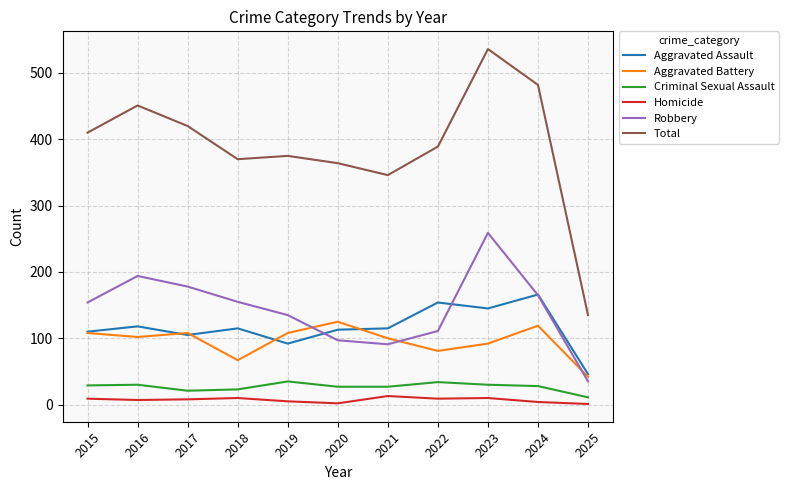

True or false: Aggravated Battery and Criminal Sexual Assault cross at least once.

False